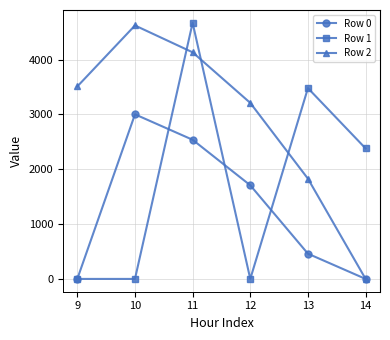

Rank the series by their average value, from highest to lowest.

Row 2, Row 1, Row 0